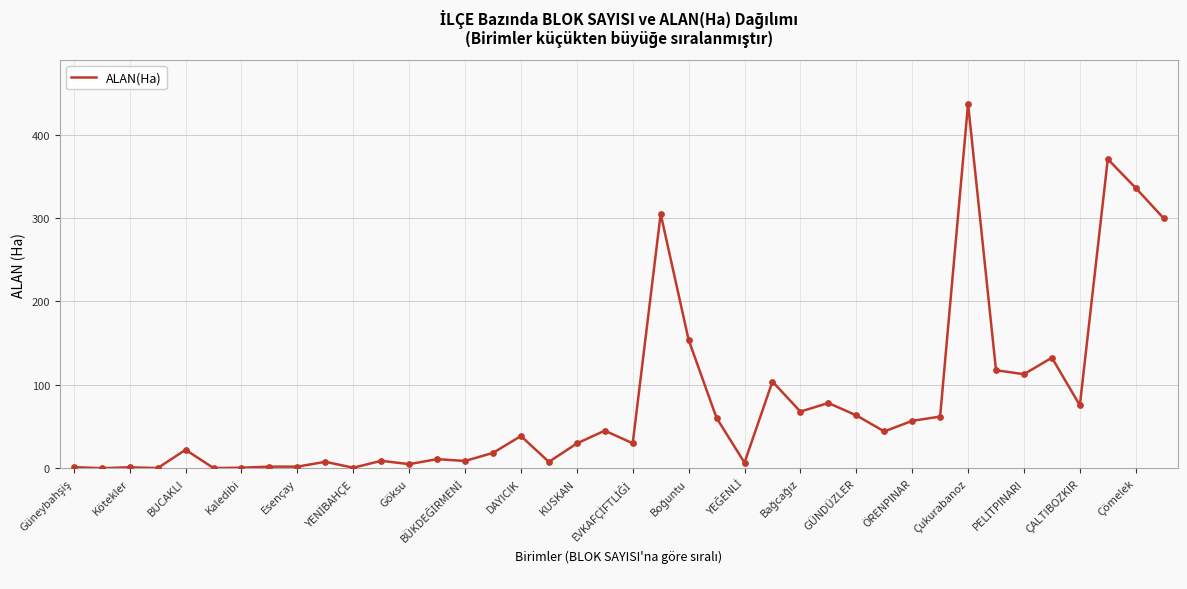

What is the greatest value displayed?

437.0